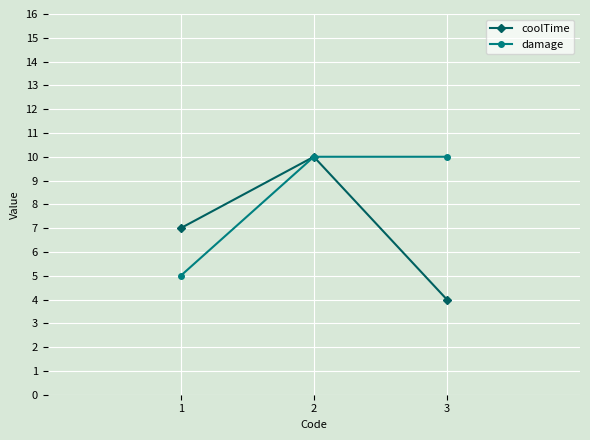

Which series has the largest total across all categories?

damage